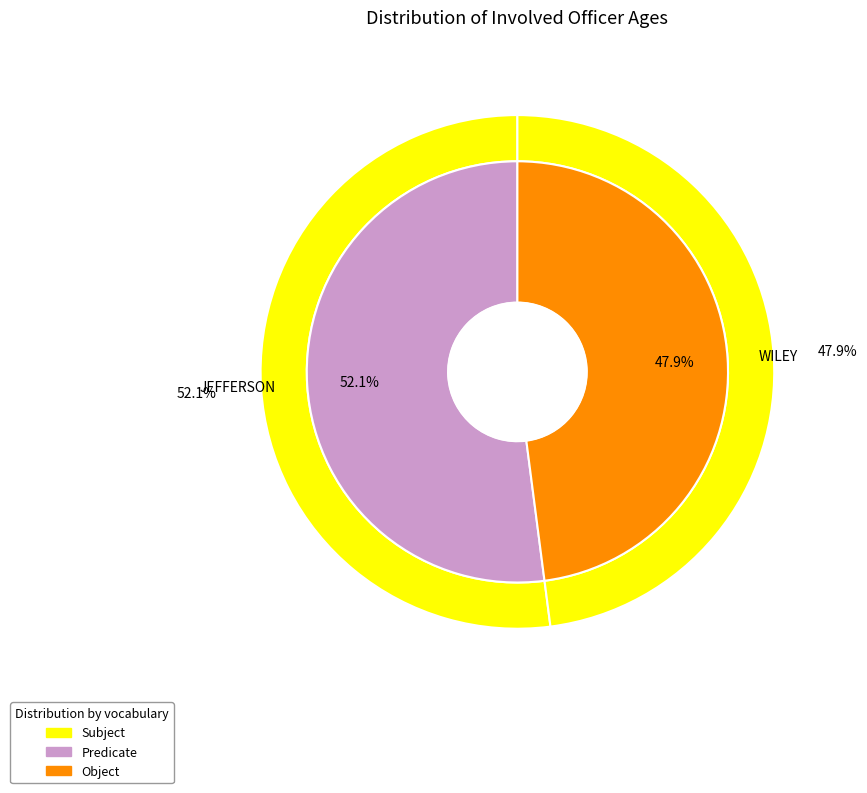

What percentage is the WILEY slice, to the nearest percent?

48%